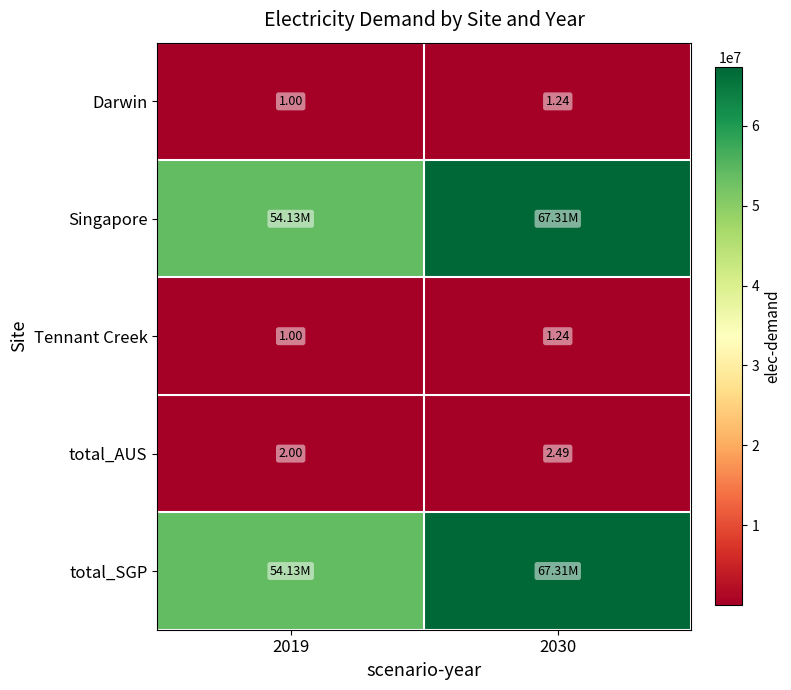

The value of Darwin at 2030 is 1.9. True or false?

False